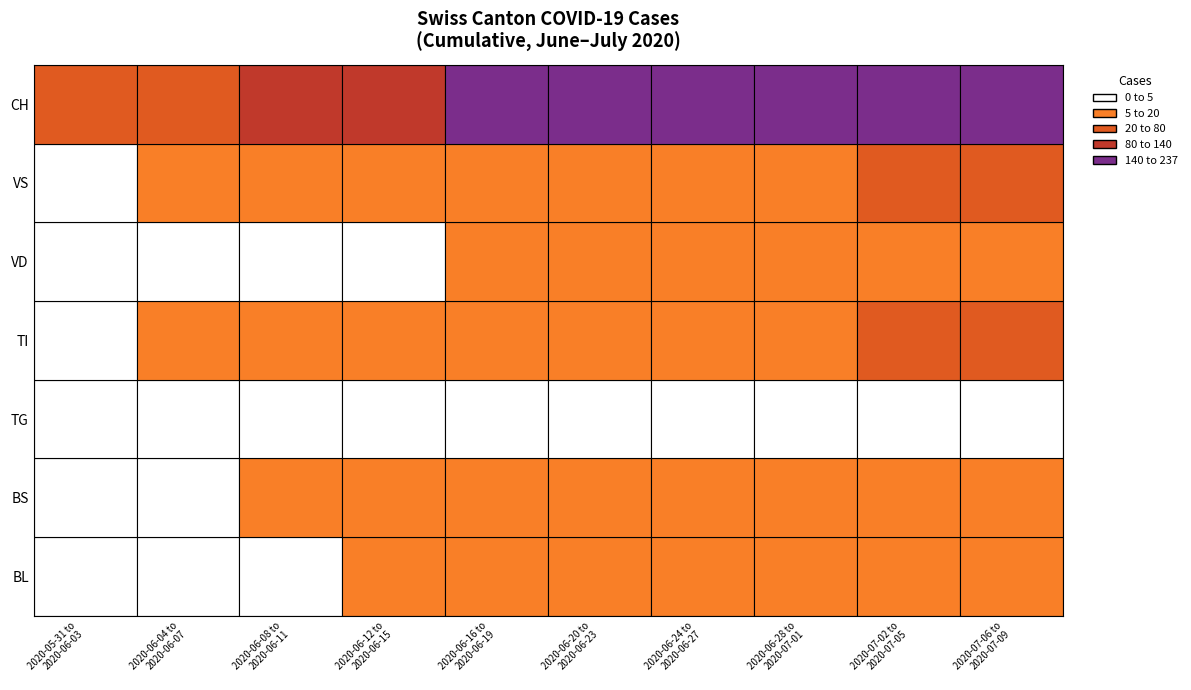

What is the sum of all TG values?

26